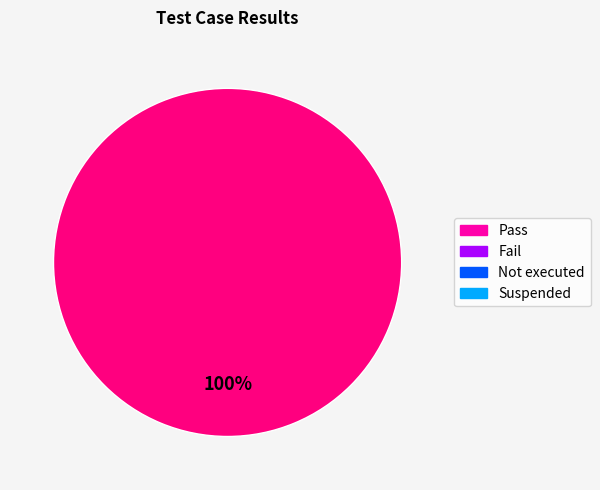

Is there any slice that represents more than half of the pie?

Yes